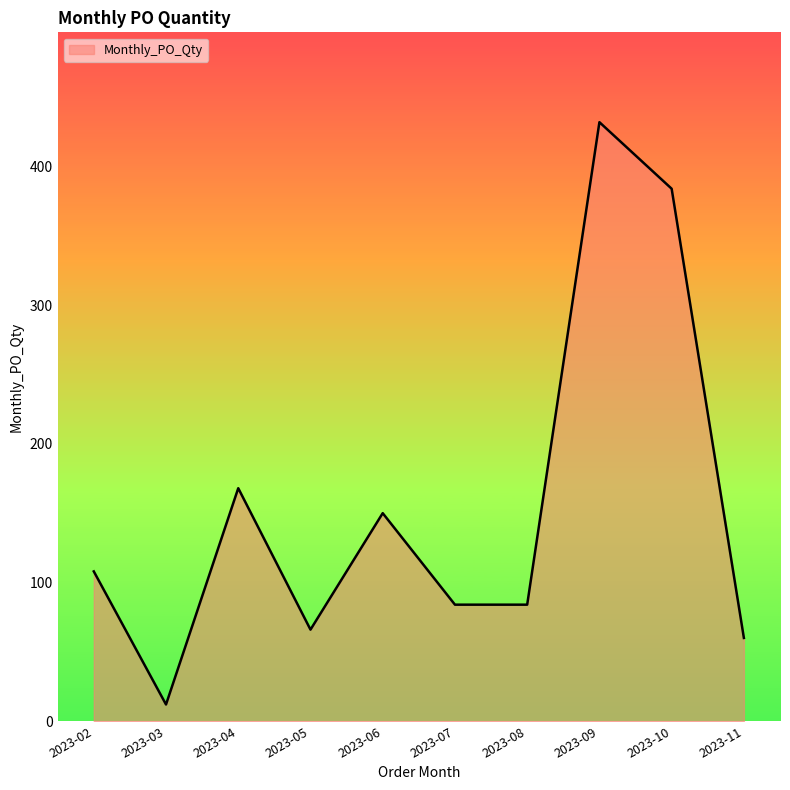

Does the chart display data point markers on the line(s)?

No